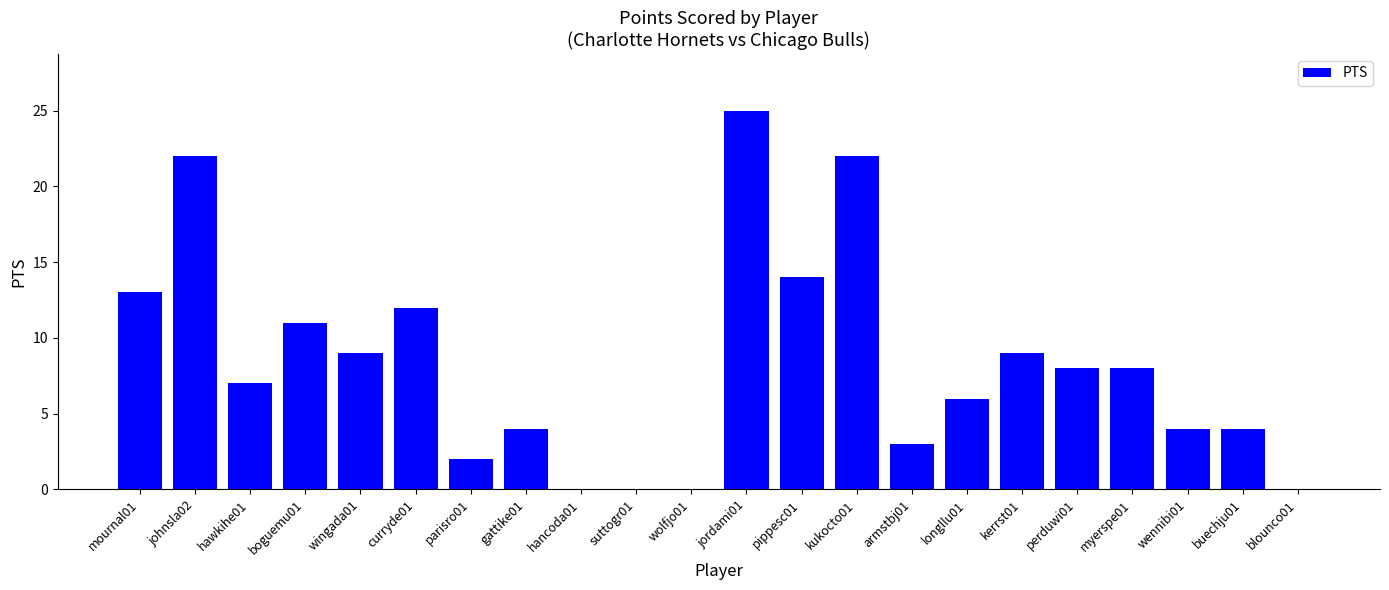

At which label does the data first exceed 8?

mournal01